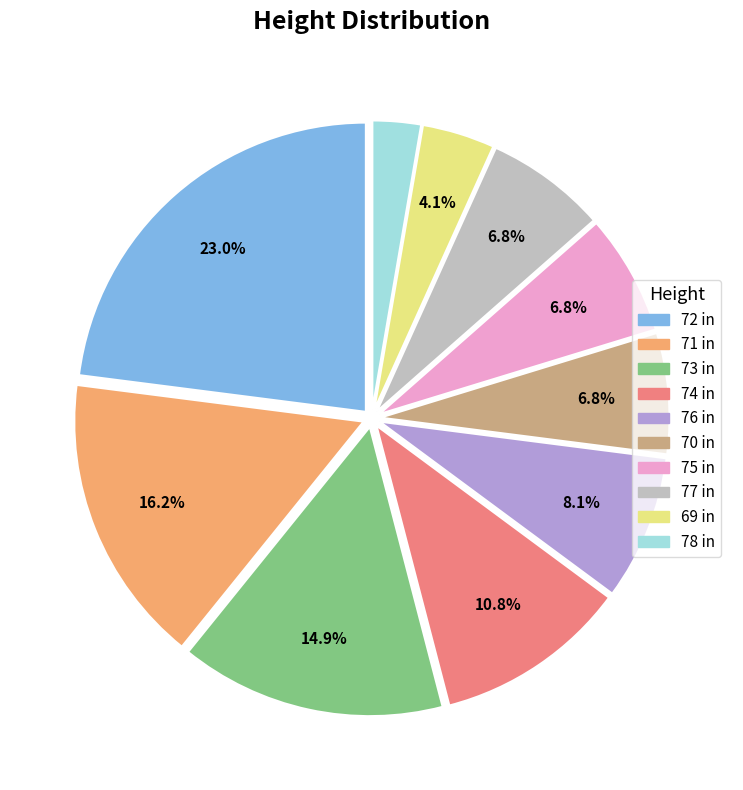

Which has a higher value, 73 in or 70 in?

73 in